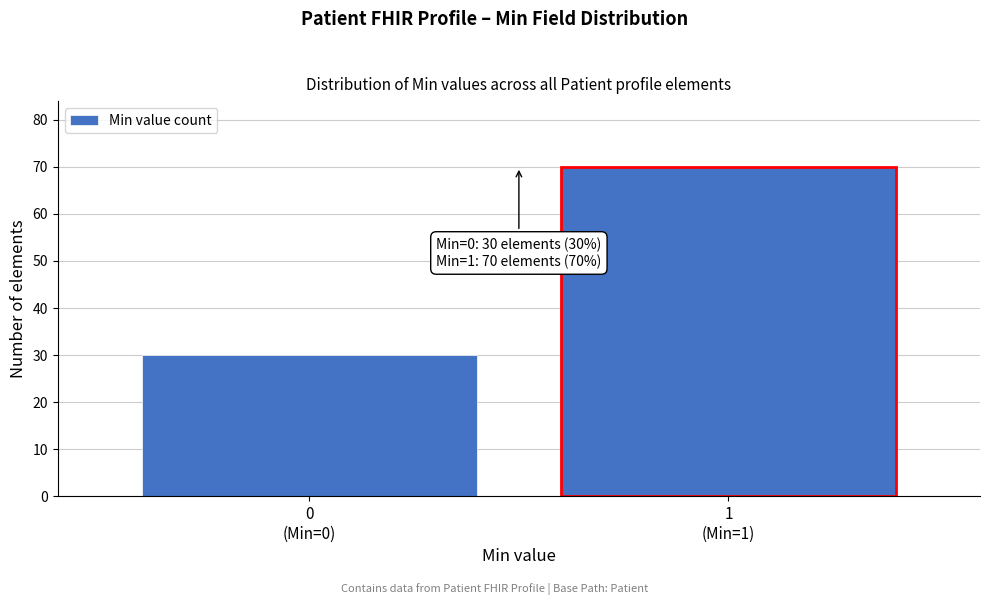

Reading left to right, extract all data points from this chart.

30	70